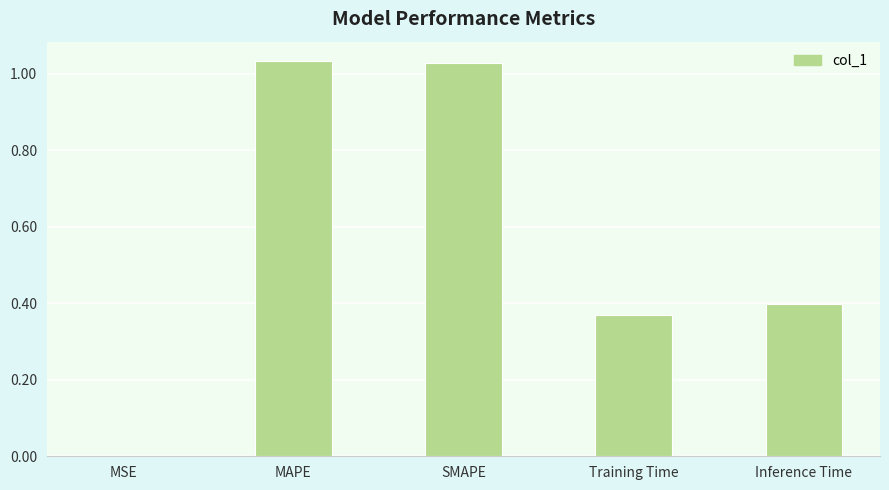

What is the sum of the values at SMAPE and MAPE?

2.1